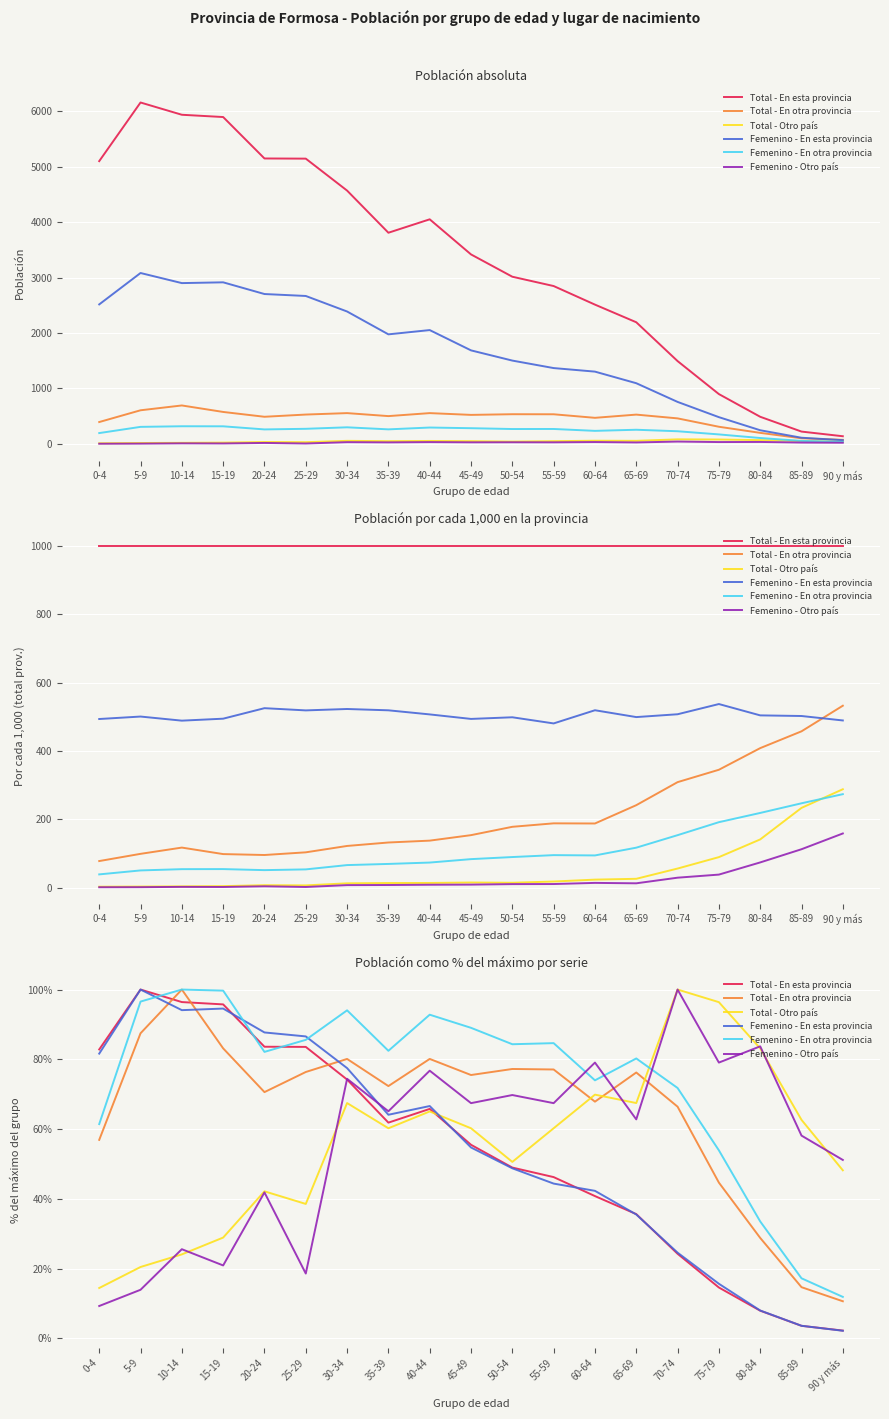

Reading right to left, transcribe all the data shown in this chart.

Total - En esta provincia: 90 y más=2.3	85-89=3.6	80-84=8.0	75-79=14.6	70-74=24.3	65-69=35.6	60-64=40.8	55-59=46.2	50-54=49.0	45-49=55.5	40-44=65.8	35-39=61.9	30-34=74.2	25-29=83.6	20-24=83.6	15-19=95.7	10-14=96.4	5-9=100.0	0-4=82.8
Total - En otra provincia: 90 y más=10.7	85-89=14.7	80-84=28.8	75-79=44.7	70-74=66.4	65-69=76.2	60-64=67.9	55-59=77.1	50-54=77.2	45-49=75.5	40-44=80.1	35-39=72.3	30-34=80.1	25-29=76.4	20-24=70.6	15-19=83.1	10-14=100.0	5-9=87.5	0-4=56.9
Total - Otro país: 90 y más=48.2	85-89=62.7	80-84=83.1	75-79=96.4	70-74=100.0	65-69=67.5	60-64=69.9	55-59=60.2	50-54=50.6	45-49=60.2	40-44=65.1	35-39=60.2	30-34=67.5	25-29=38.6	20-24=42.2	15-19=28.9	10-14=24.1	5-9=20.5	0-4=14.5
Femenino - En esta provincia: 90 y más=2.2	85-89=3.6	80-84=8.0	75-79=15.7	70-74=24.6	65-69=35.5	60-64=42.3	55-59=44.4	50-54=48.8	45-49=54.7	40-44=66.6	35-39=64.1	30-34=77.5	25-29=86.6	20-24=87.7	15-19=94.5	10-14=94.1	5-9=100.0	0-4=81.6
Femenino - En otra provincia: 90 y más=11.9	85-89=17.2	80-84=33.5	75-79=53.9	70-74=71.8	65-69=80.3	60-64=74.0	55-59=84.6	50-54=84.3	45-49=89.0	40-44=92.8	35-39=82.4	30-34=94.0	25-29=85.6	20-24=82.1	15-19=99.7	10-14=100.0	5-9=96.6	0-4=61.4
Femenino - Otro país: 90 y más=51.2	85-89=58.1	80-84=83.7	75-79=79.1	70-74=100.0	65-69=62.8	60-64=79.1	55-59=67.4	50-54=69.8	45-49=67.4	40-44=76.7	35-39=65.1	30-34=74.4	25-29=18.6	20-24=41.9	15-19=20.9	10-14=25.6	5-9=14.0	0-4=9.3